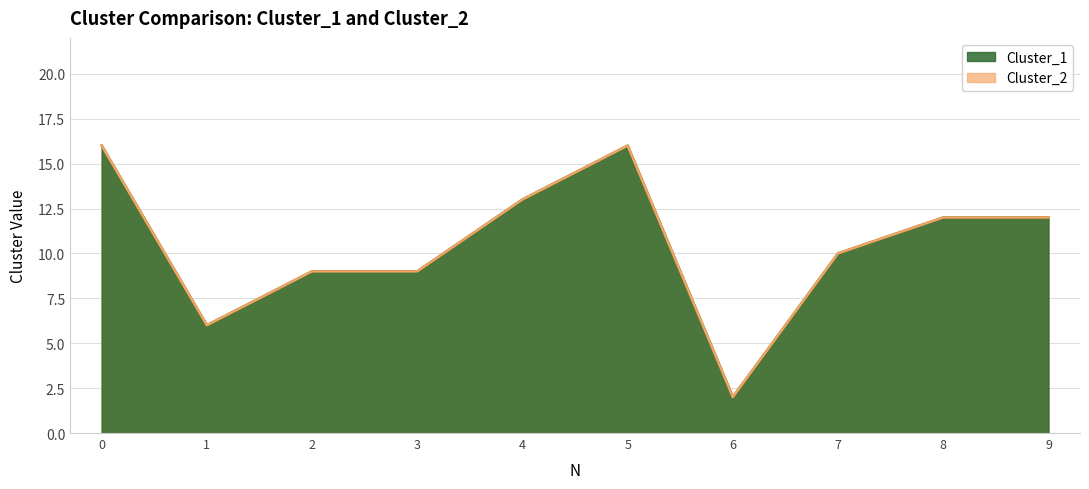

Which series has the widest spread of values?

Cluster_1